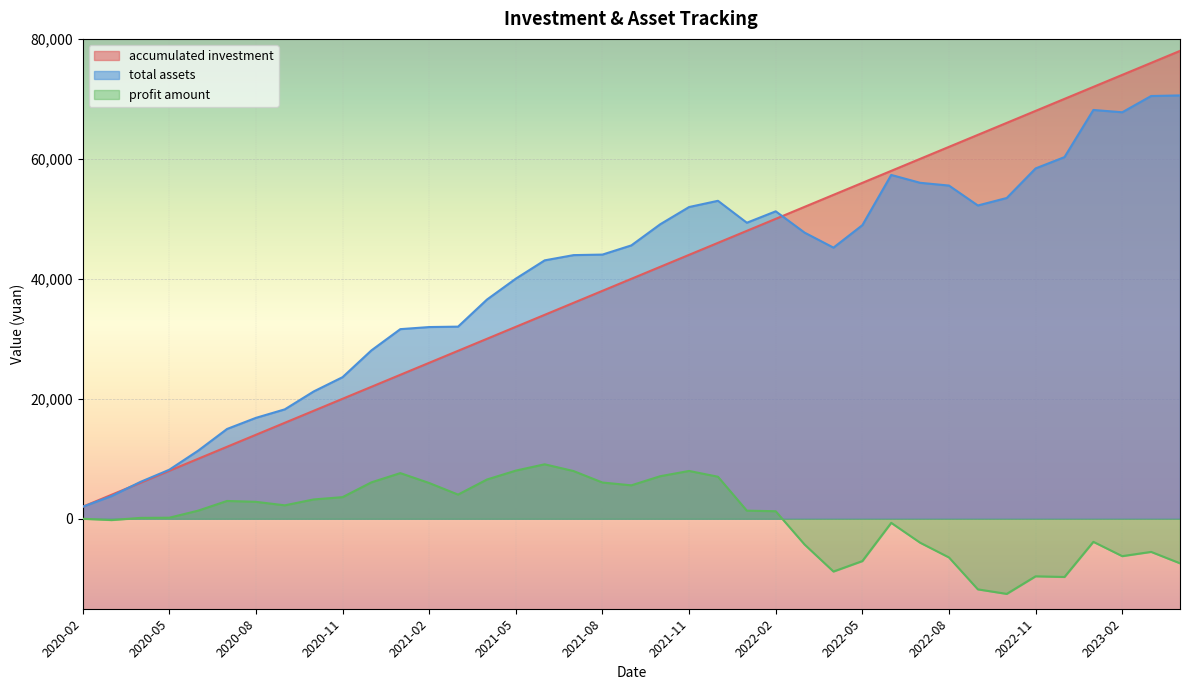

After their last crossing, which series has the higher values: total assets or accumulated investment?

accumulated investment